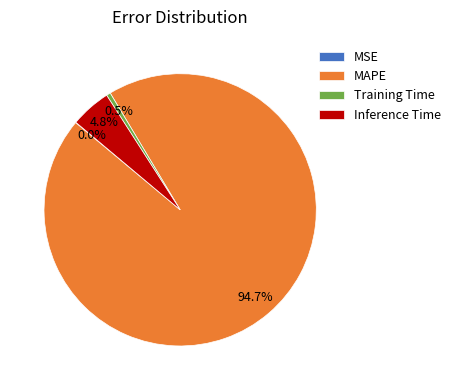

Which slice is the largest?

MAPE